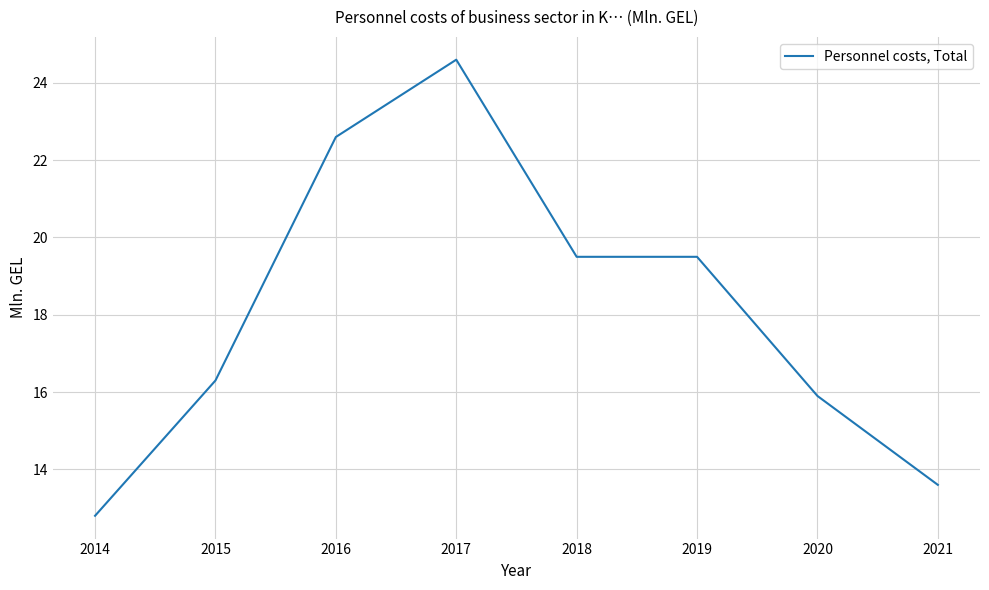

What is the sum of all values?

144.8